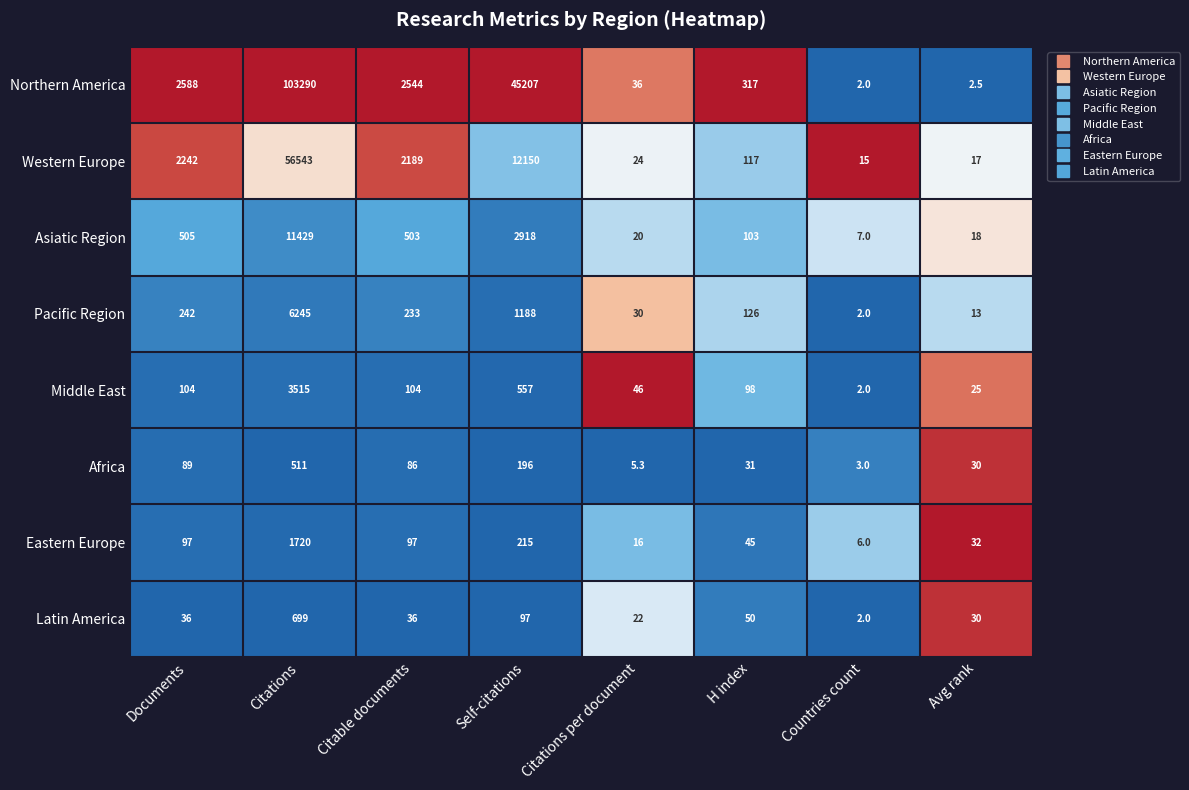

What is the approximate value of Africa at Avg rank?

30.0